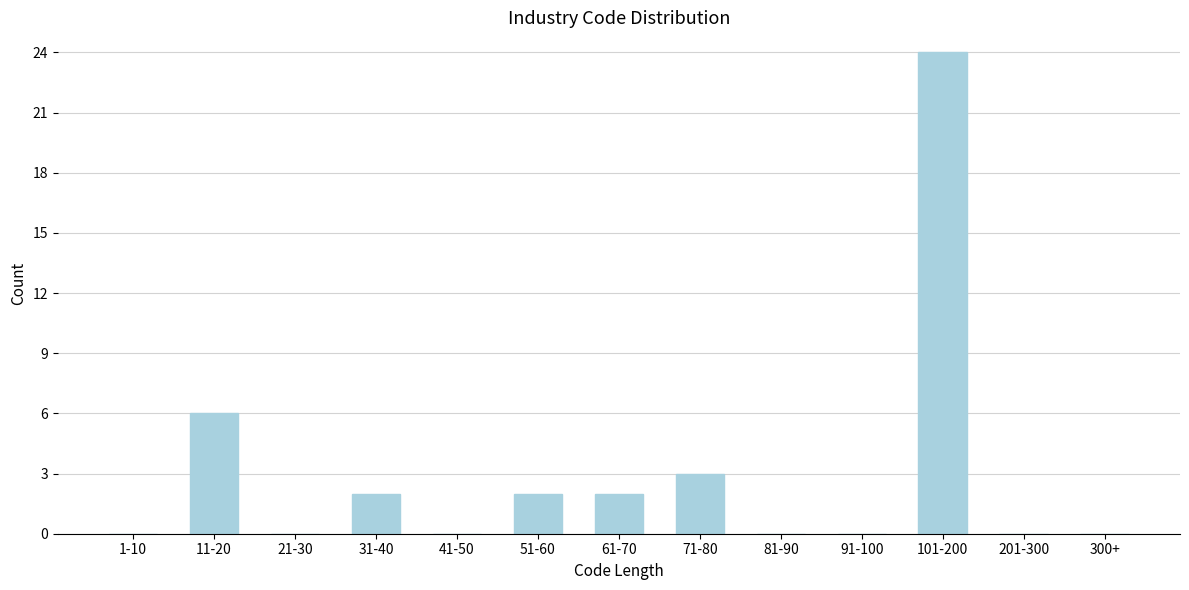

Reading left to right, extract all data points from this chart.

1-10=0	11-20=6	21-30=0	31-40=2	41-50=0	51-60=2	61-70=2	71-80=3	81-90=0	91-100=0	101-200=24	201-300=0	300+=0